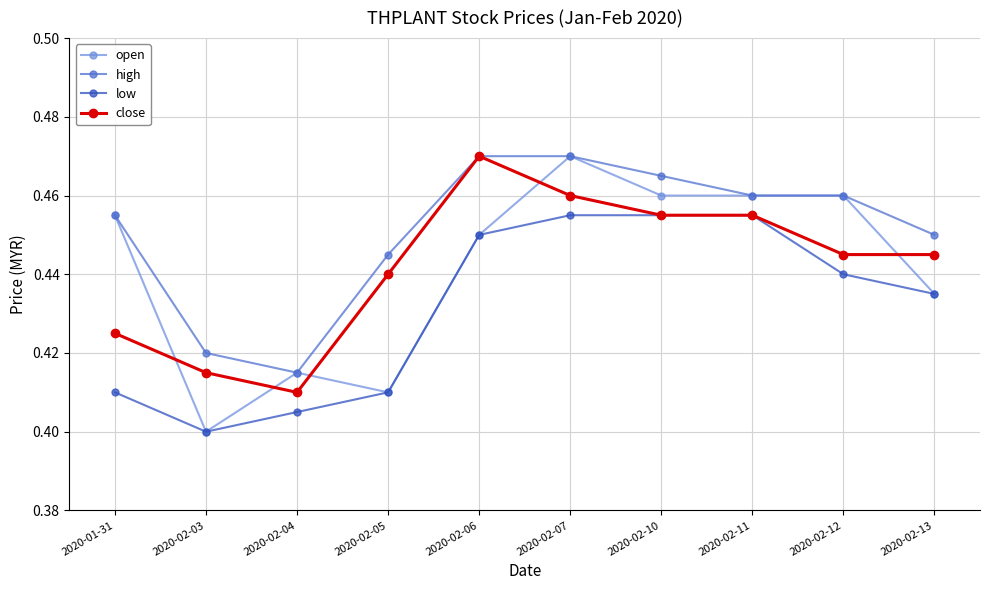

At which category is the sum across all series the highest?

2020-02-07